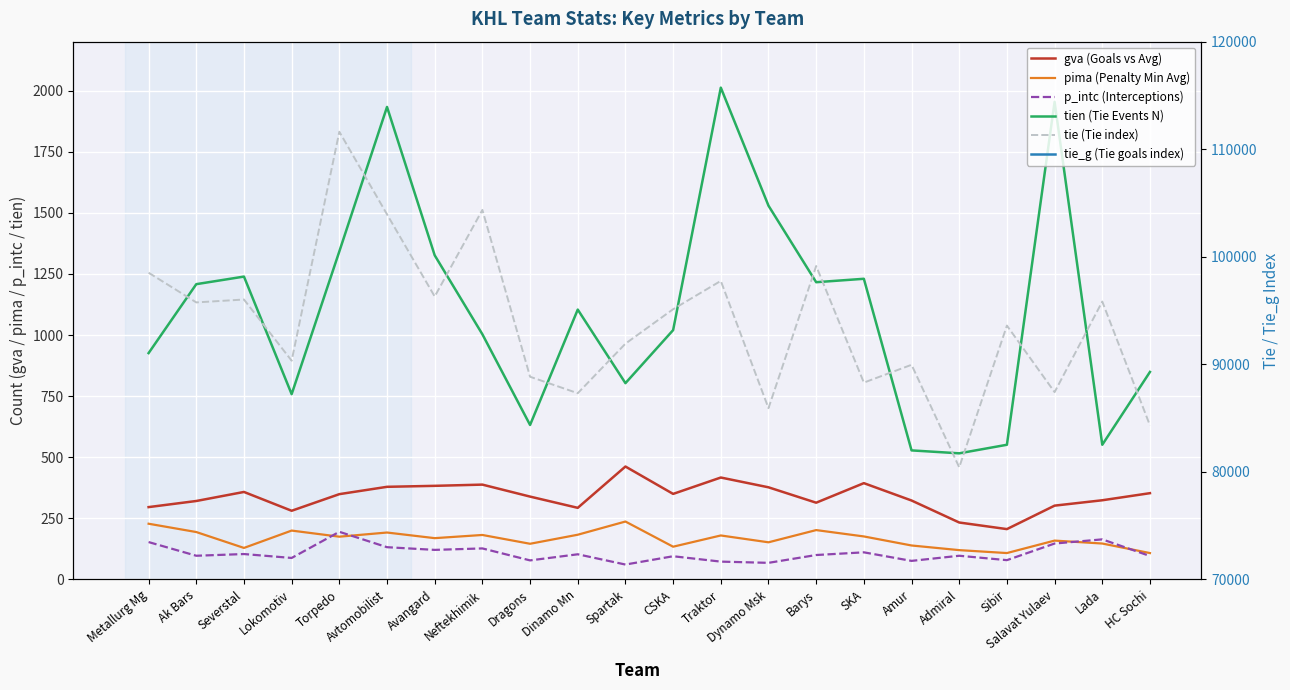

At which label does p_intc (Interceptions) first exceed 100?

Metallurg Mg